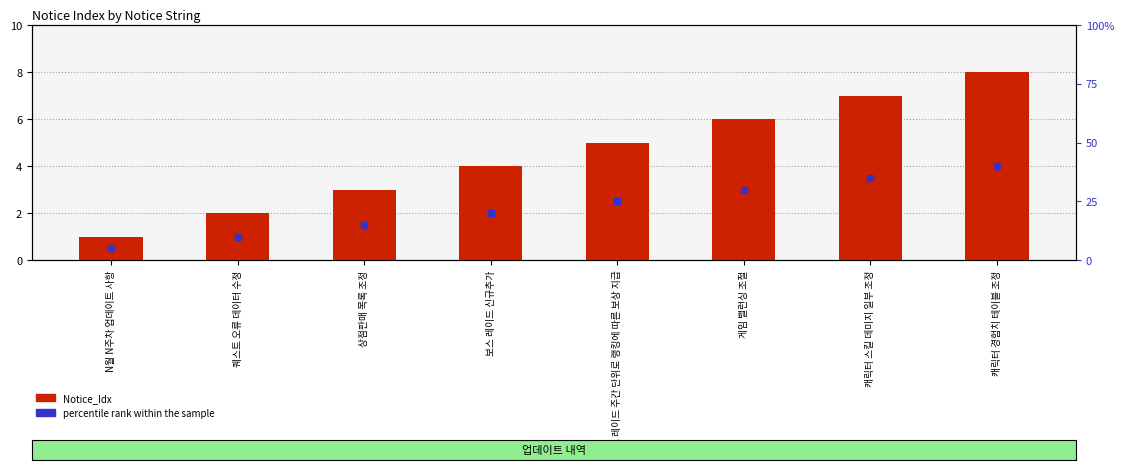

What are all the series names shown in the legend?

Notice_Idx, percentile rank within the sample